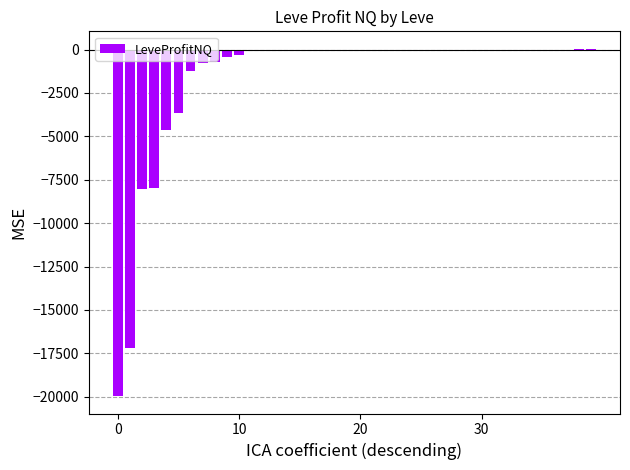

What is the sum of all values?

-64861.7